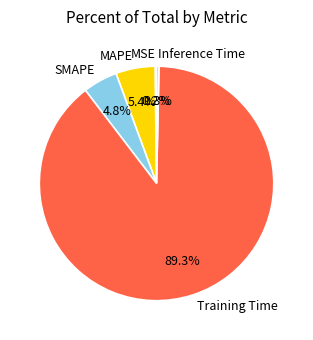

Is there any slice that represents more than half of the pie?

Yes